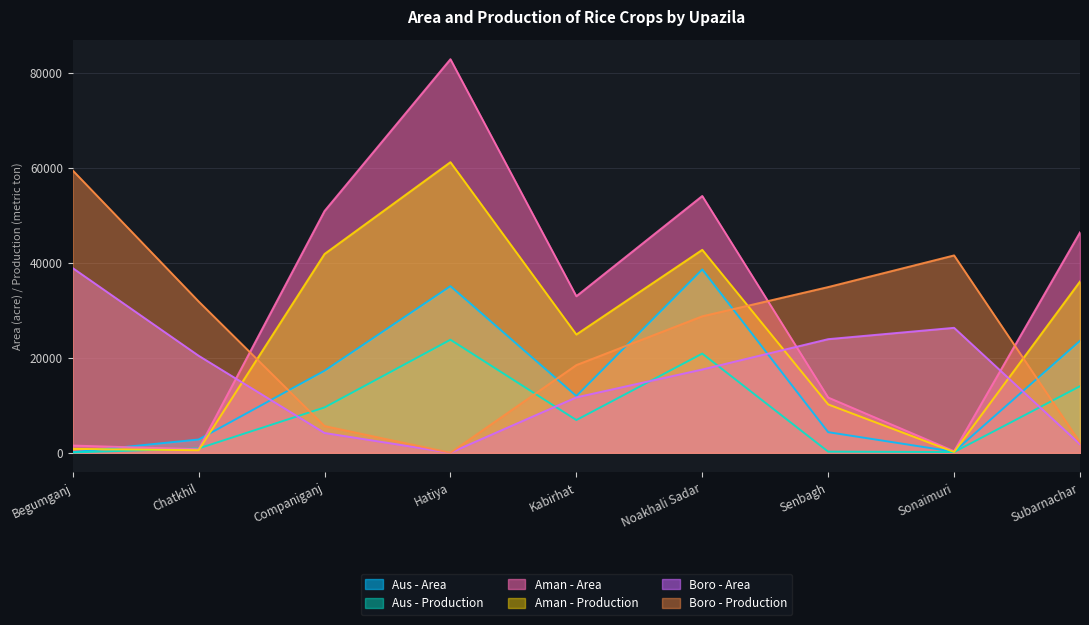

Reading left to right, extract all data points from this chart.

Aus - Area: Begumganj=125	Chatkhil=2803	Companiganj=17300	Hatiya=35125	Kabirhat=11968	Noakhali Sadar=38650	Senbagh=4350	Sonaimuri=228	Subarnachar=23600
Aus - Production: Begumganj=73	Chatkhil=920	Companiganj=9560	Hatiya=23832	Kabirhat=6905	Noakhali Sadar=20909	Senbagh=244	Sonaimuri=162	Subarnachar=14030
Aman - Area: Begumganj=1529	Chatkhil=753	Companiganj=50960	Hatiya=82950	Kabirhat=33000	Noakhali Sadar=54125	Senbagh=11646	Sonaimuri=339	Subarnachar=46460
Aman - Production: Begumganj=830	Chatkhil=540	Companiganj=41900	Hatiya=61250	Kabirhat=24930	Noakhali Sadar=42778	Senbagh=10200	Sonaimuri=175	Subarnachar=36100
Boro - Area: Begumganj=38930	Chatkhil=20458	Companiganj=4179	Hatiya=10	Kabirhat=11680	Noakhali Sadar=17555	Senbagh=23950	Sonaimuri=26341	Subarnachar=1797
Boro - Production: Begumganj=59513	Chatkhil=31901	Companiganj=5642	Hatiya=12	Kabirhat=18483	Noakhali Sadar=28765	Senbagh=34930	Sonaimuri=41601	Subarnachar=2186